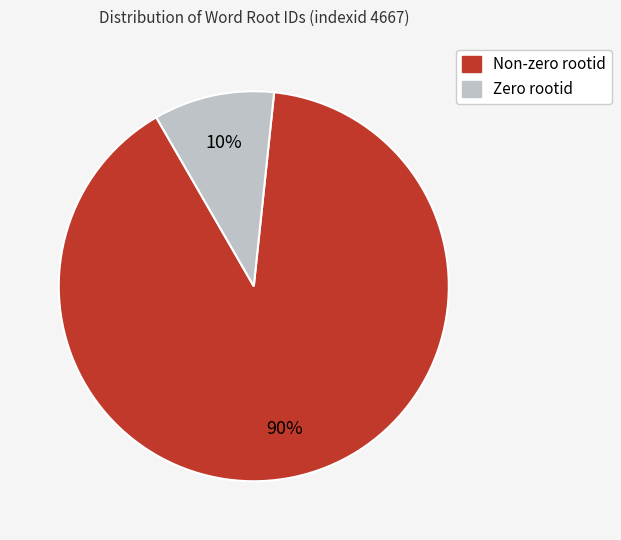

Does any single category account for the majority?

Yes